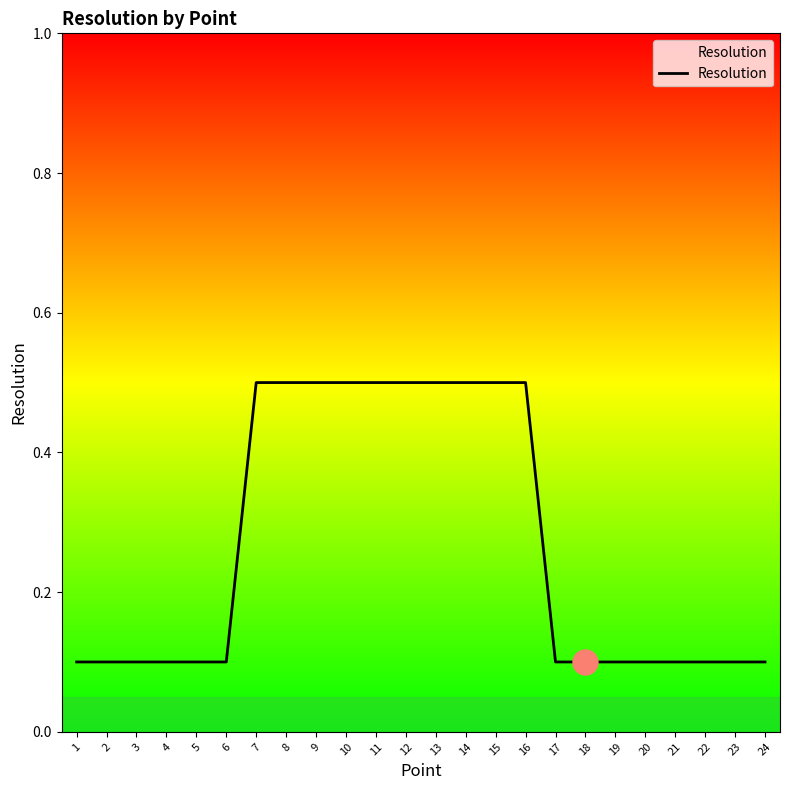

What is the difference between the values at 17 and 16?

0.4